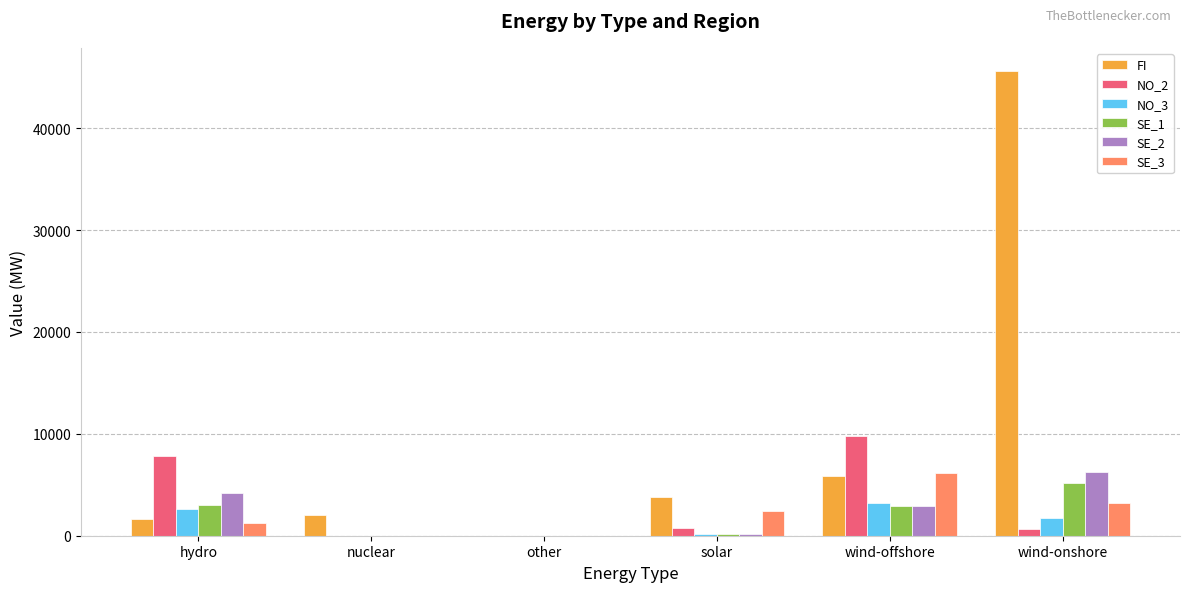

How many groups of bars are there?

6